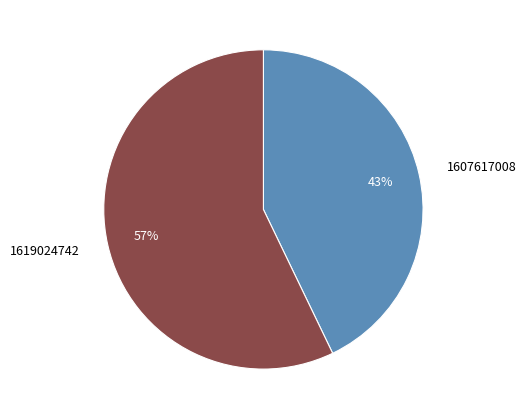

Approximately how many times larger is the value at 1619024742 compared to 1607617008?

1.3